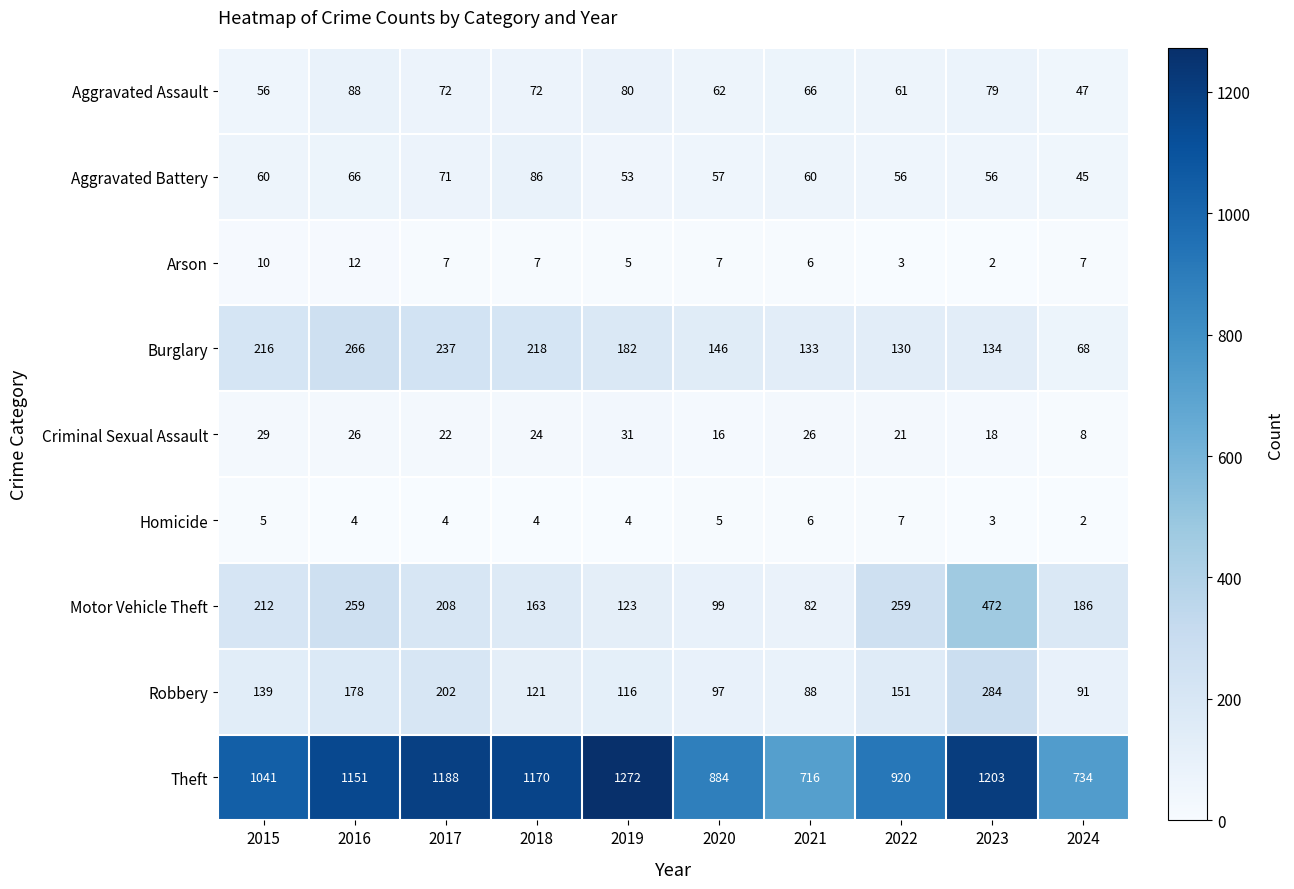

True or false: Burglary has a value of 47 at 2024.

False